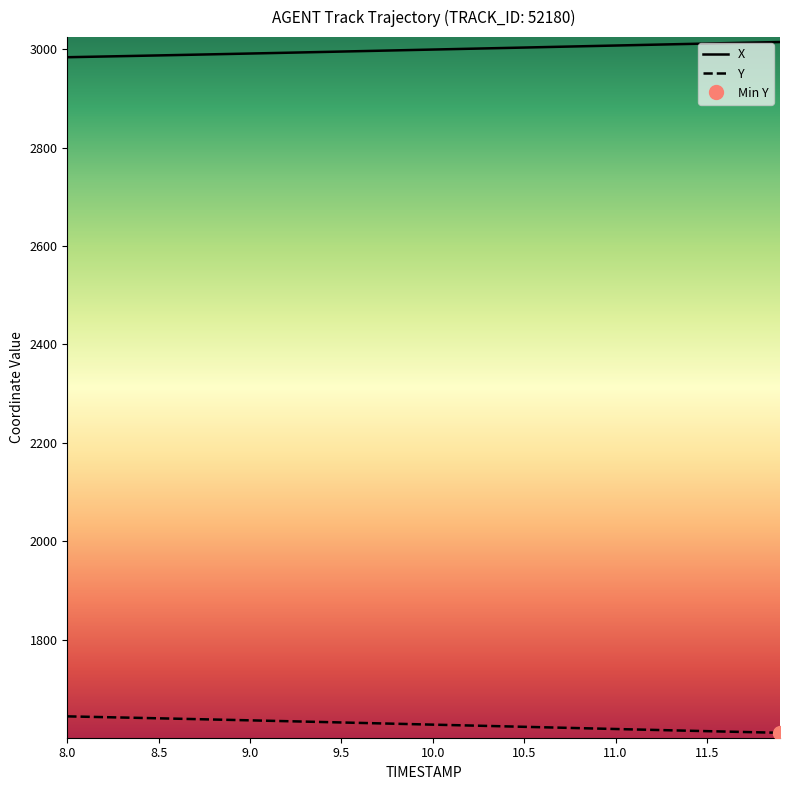

True or false: X and Y cross at least once.

False